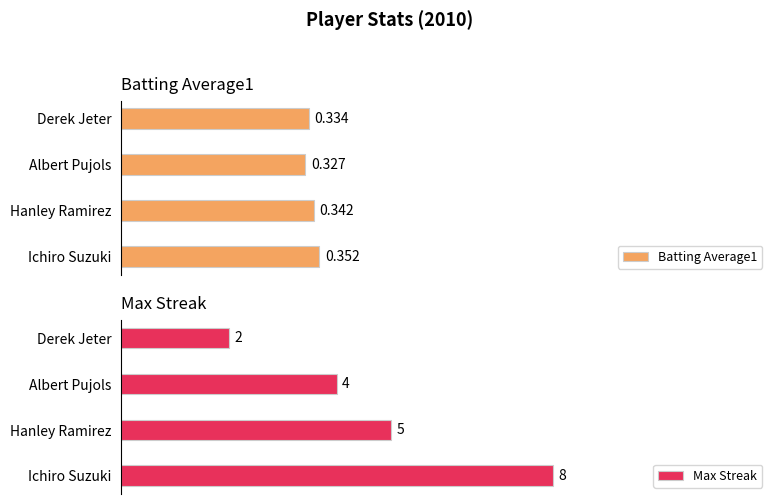

How many categories are shown in the chart?

4